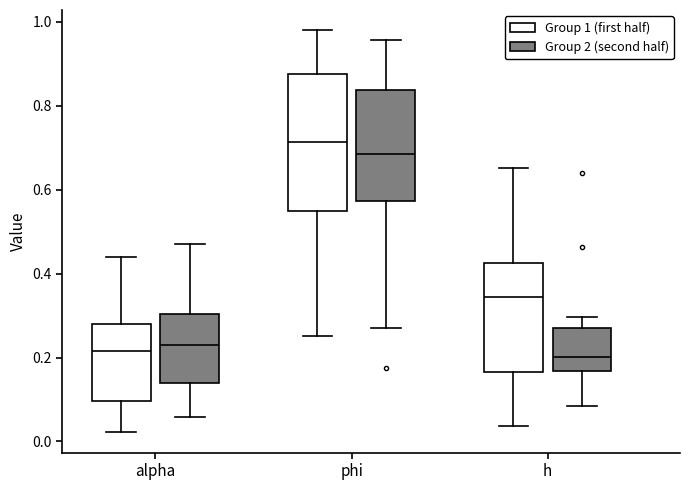

Where does the lower whisker of the box for h (Group 2 (second half)) end on the y-axis? The values are not printed on the chart, so give them approximately, as read against the axis.

0.08